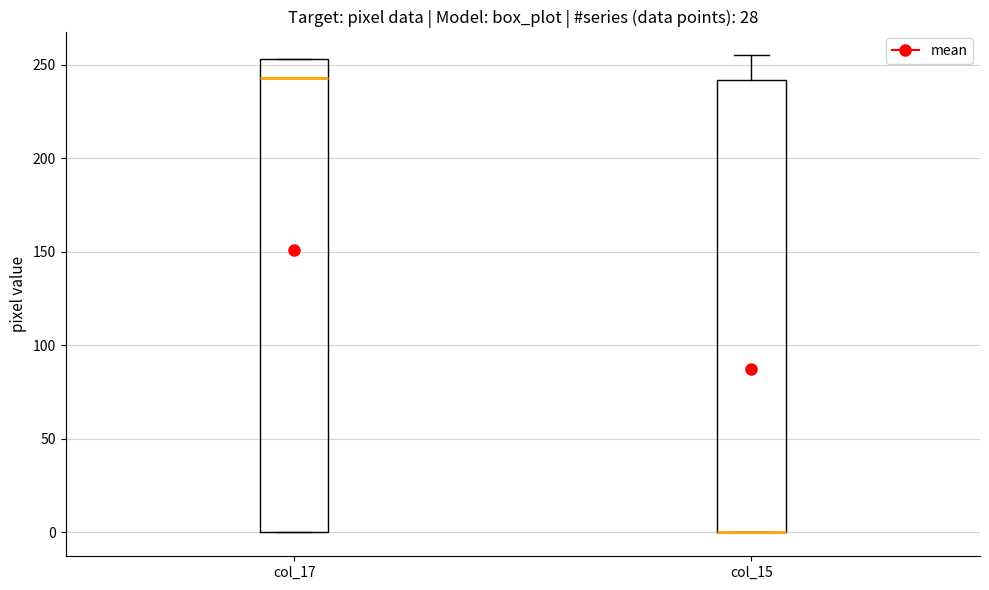

Reading left to right, read every box against the y-axis: the position of its median line, the range the box covers, and the ends of its whiskers. The values are not printed on the chart, so give them approximately, as read against the axis.

col_17: median 245, box 0 to 255, whiskers 0 to 255
col_15: median 0 (drawn on the box's lower edge), box 0 to 240, whiskers 0 to 255